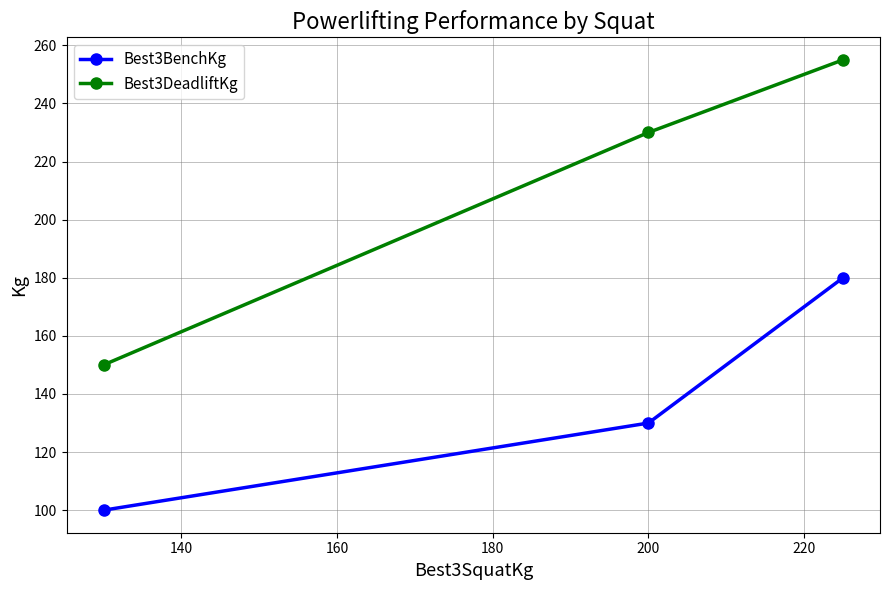

What is the value of the Best3BenchKg point at the 1st from the left?

100